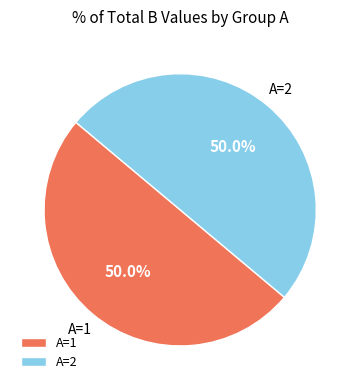

Approximately how many times larger is the value at A=1 compared to A=2?

1.0